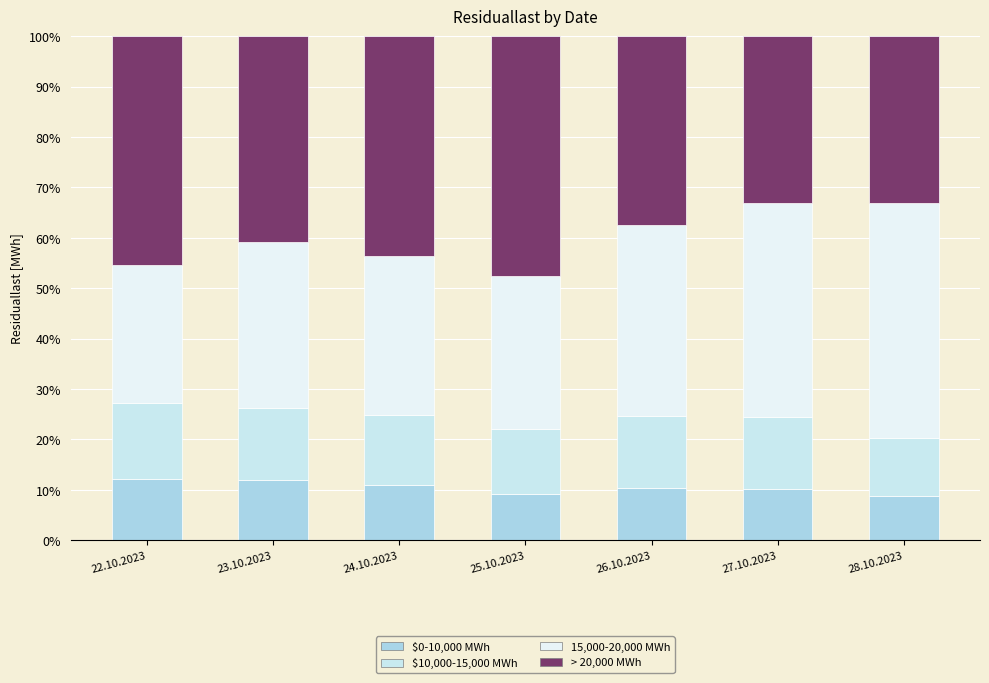

What are all the series names shown in the legend?

$0-10,000 MWh, $10,000-15,000 MWh, 15,000-20,000 MWh, > 20,000 MWh